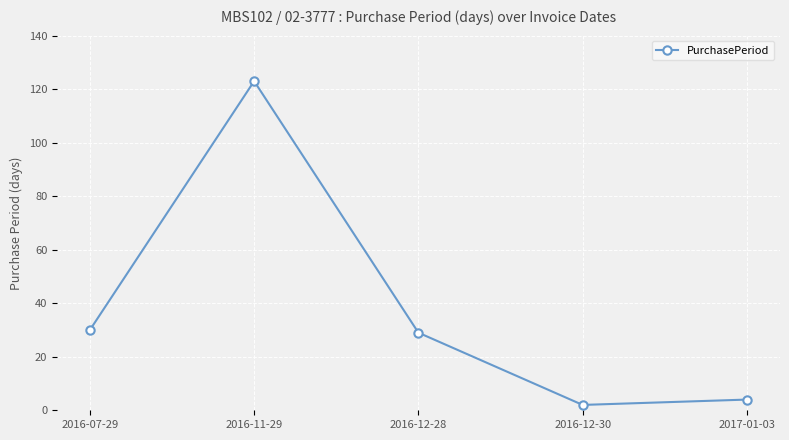

How many distinct data groups are displayed?

1